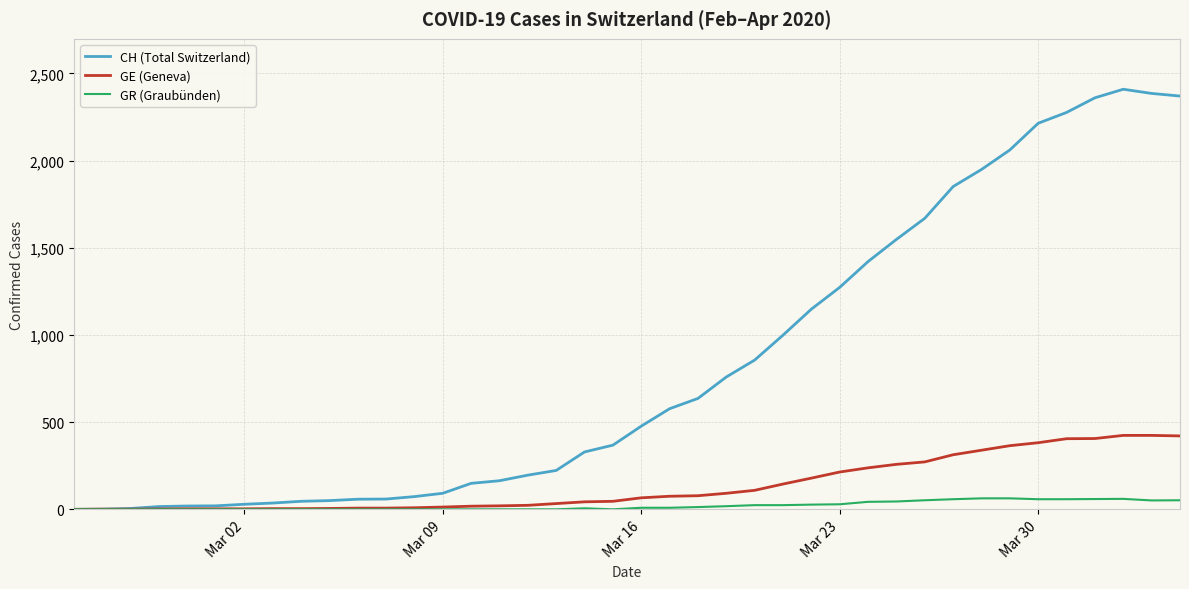

Which series has the widest spread of values?

CH (Total Switzerland)